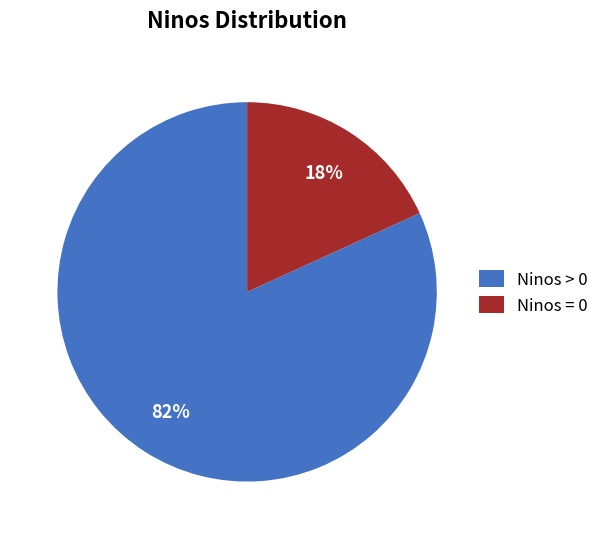

Rank the categories by value from lowest to highest.

Ninos = 0, Ninos > 0